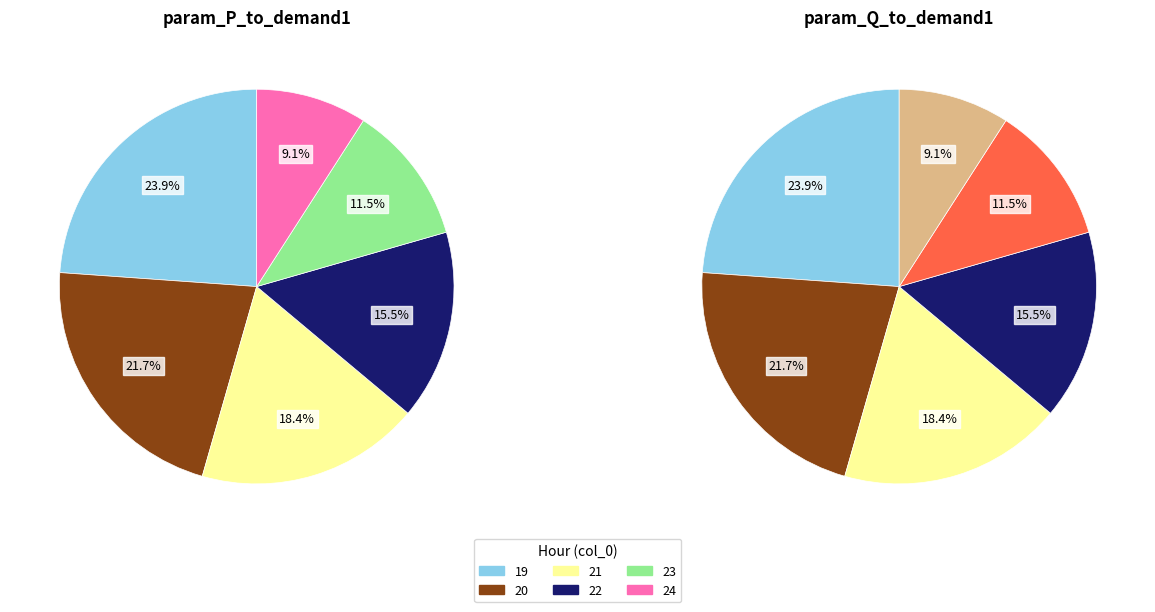

Which category has the biggest portion of the pie?

19